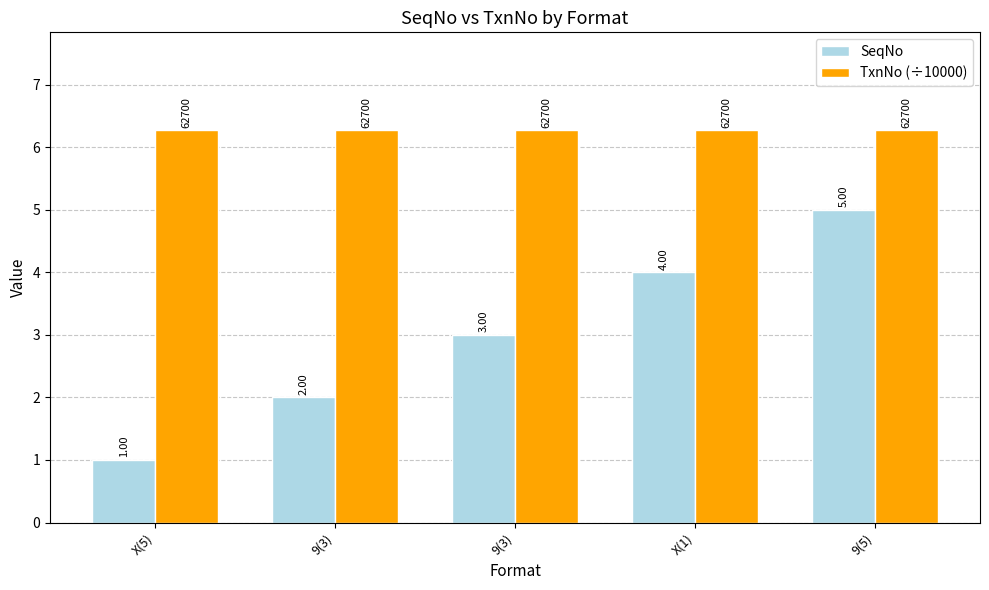

Reading left to right, list all the values displayed in this chart.

SeqNo: 1.0	2.0	3.0	4.0	5.0
TxnNo (÷10000): 6.3	6.3	6.3	6.3	6.3